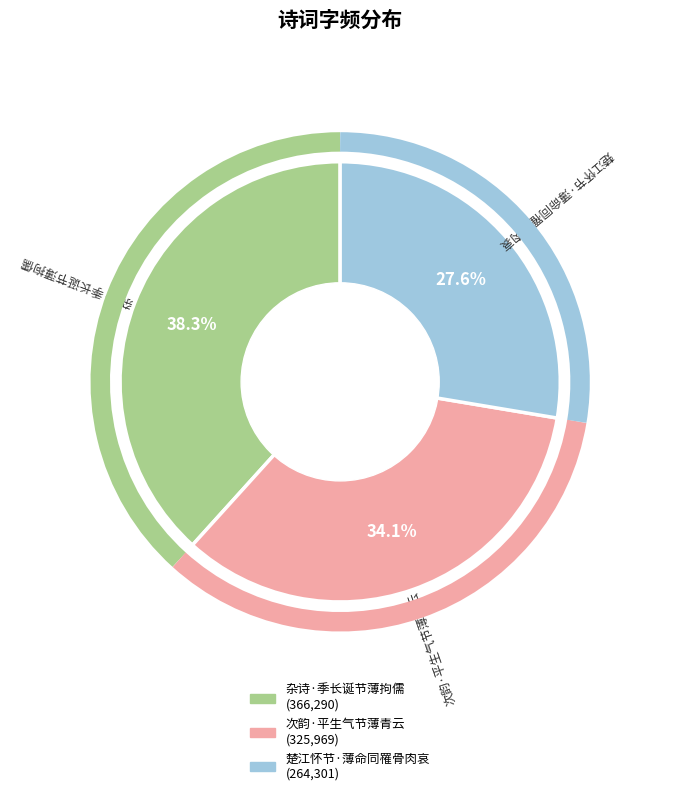

To the nearest percent, what is the average slice percentage?

33%